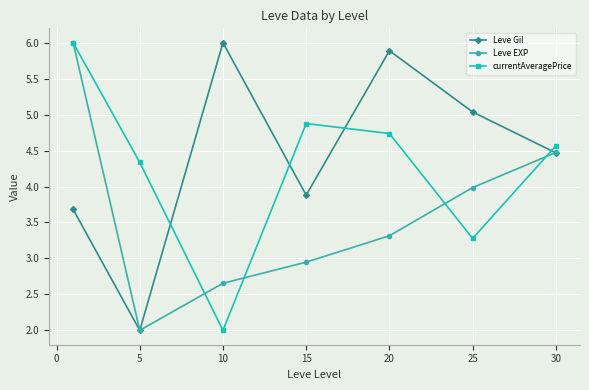

What is the value of the Leve EXP point at the 2nd from the left?

2.0